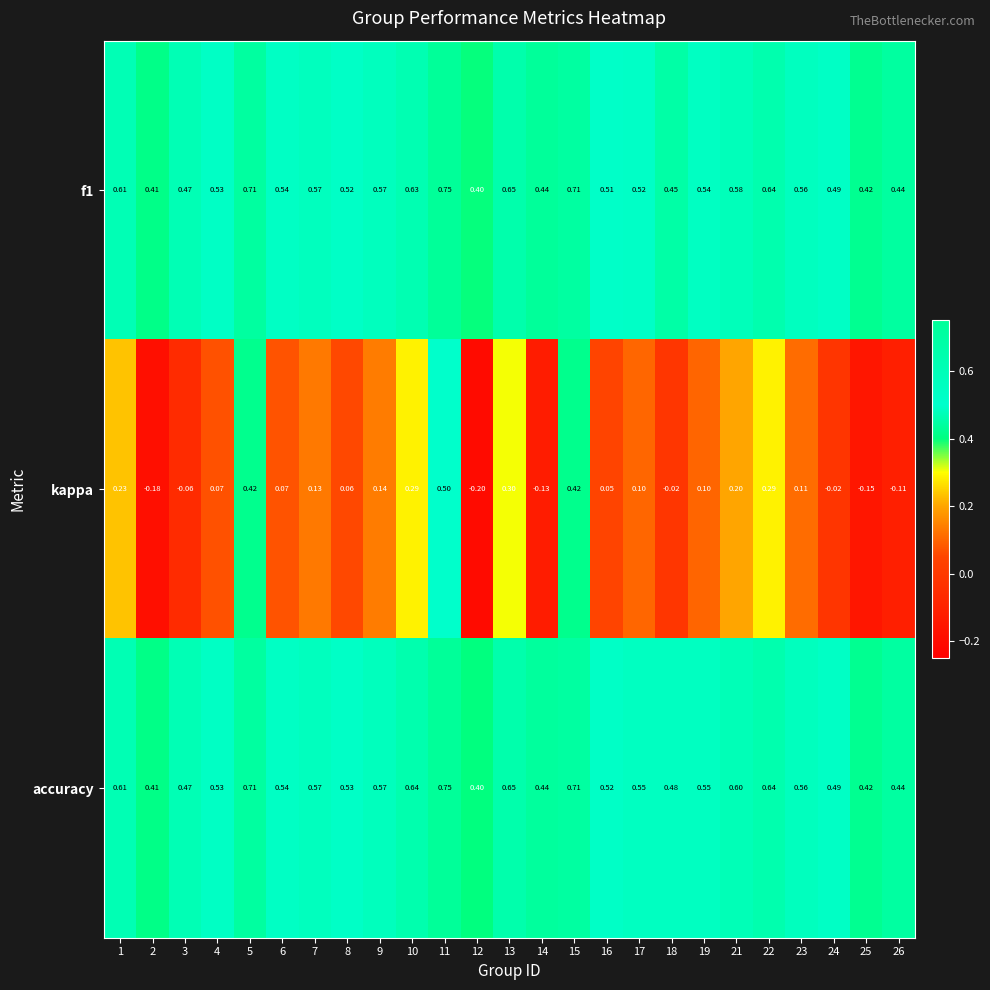

Is the value of f1 at 10 greater than the value of accuracy at 7?

Yes